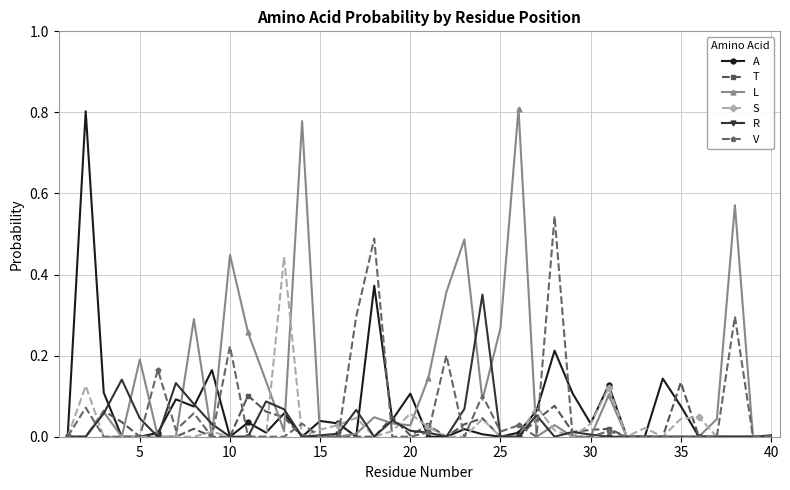

True or false: R has more than 1 points higher than both neighbors.

True